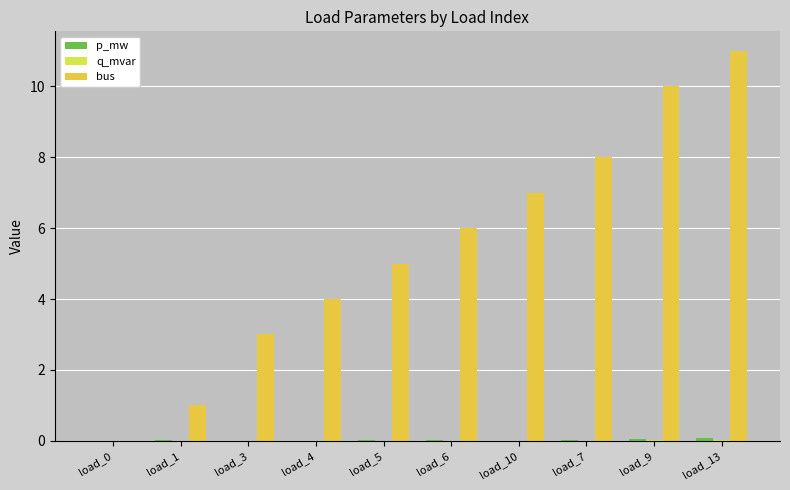

What is the greatest value displayed?

11.0